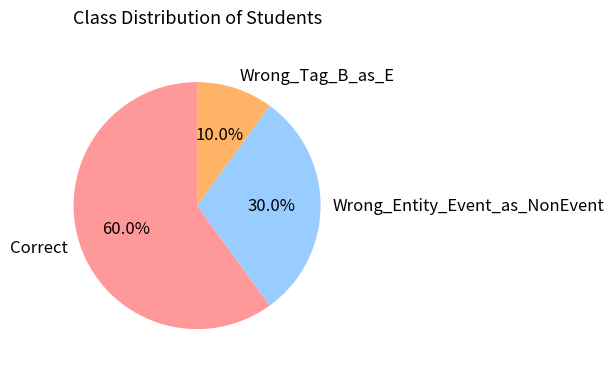

To the nearest percent, what is the difference between the Correct and Wrong_Tag_B_as_E slice percentages?

50%